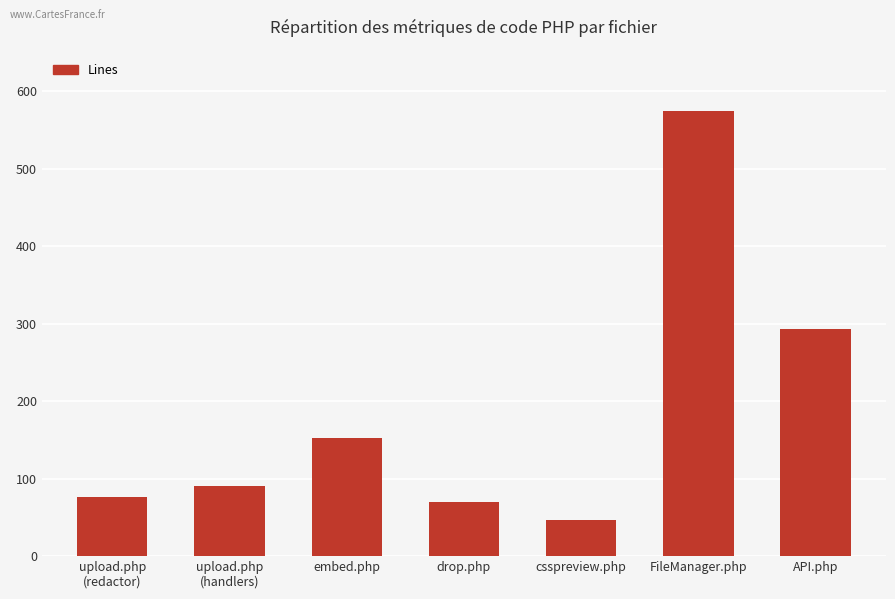

What is the label of the 5th bar from the left?

csspreview.php